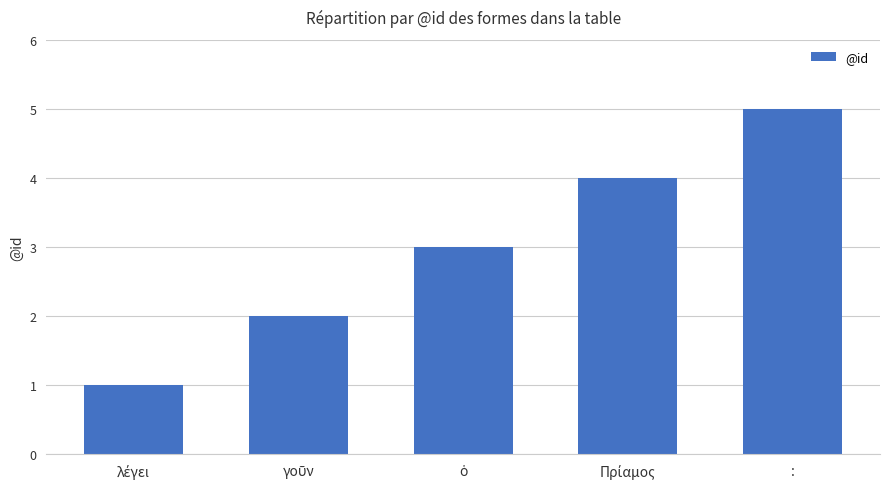

What is the average value?

3